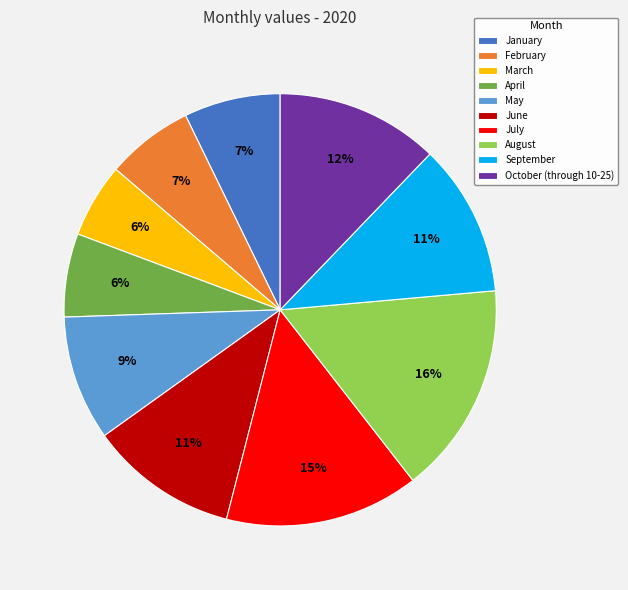

To the nearest percent, what is the difference between the May and June slice percentages?

2%